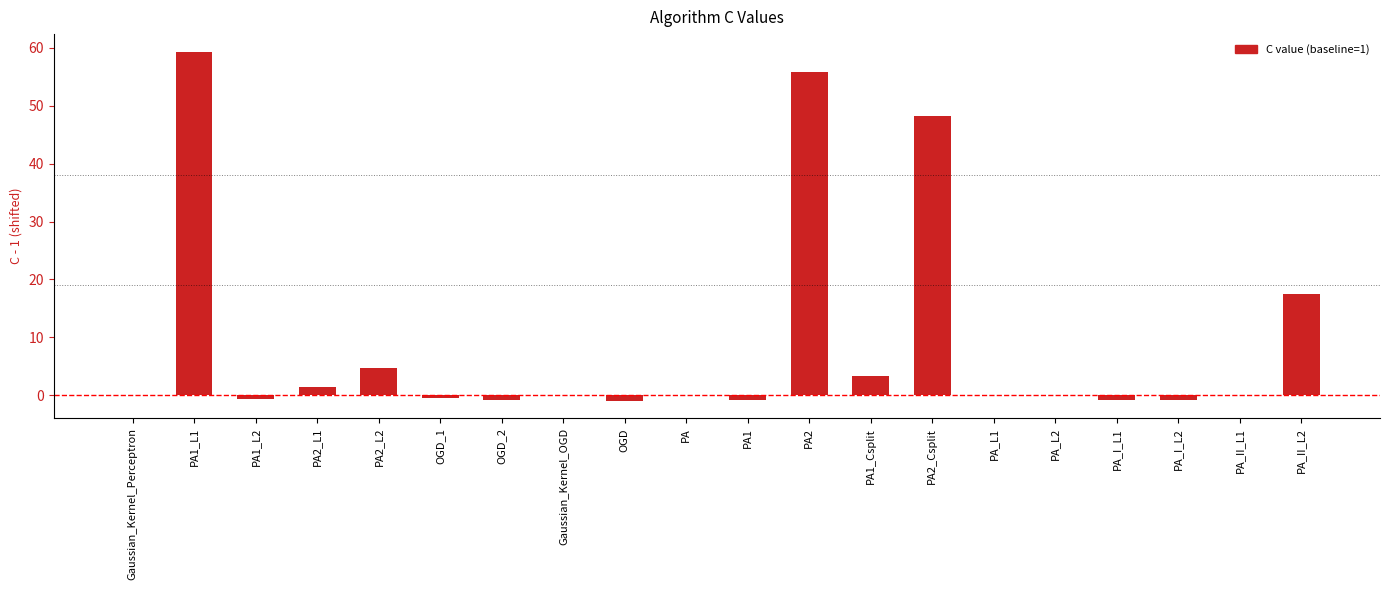

The chart shows a value of -0.9 at OGD_2. True or false?

True